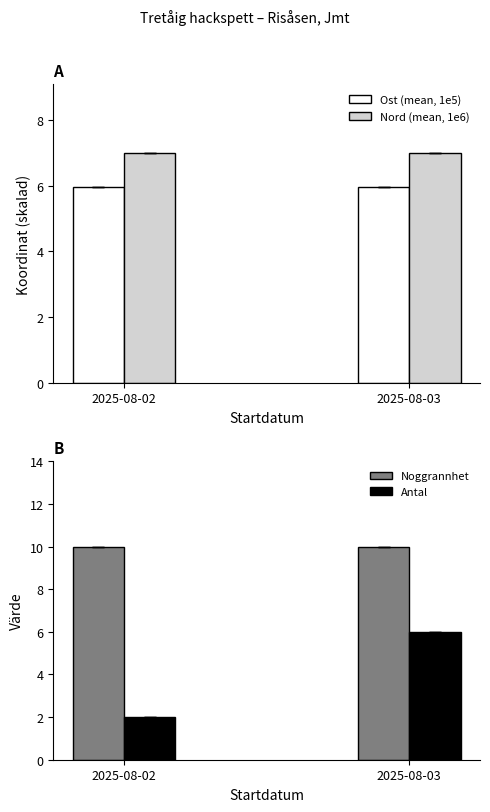

How many bars are there in total?

8